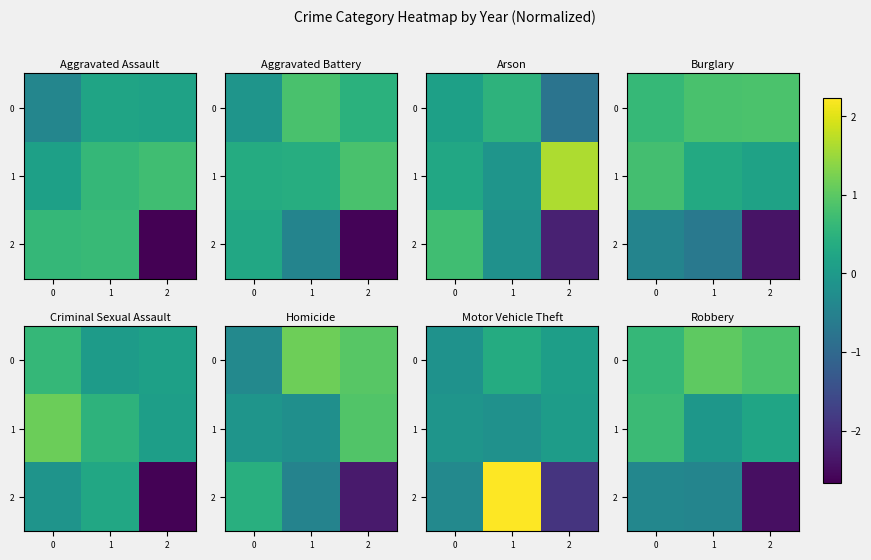

At how many categories does at least one series exceed 0?

3